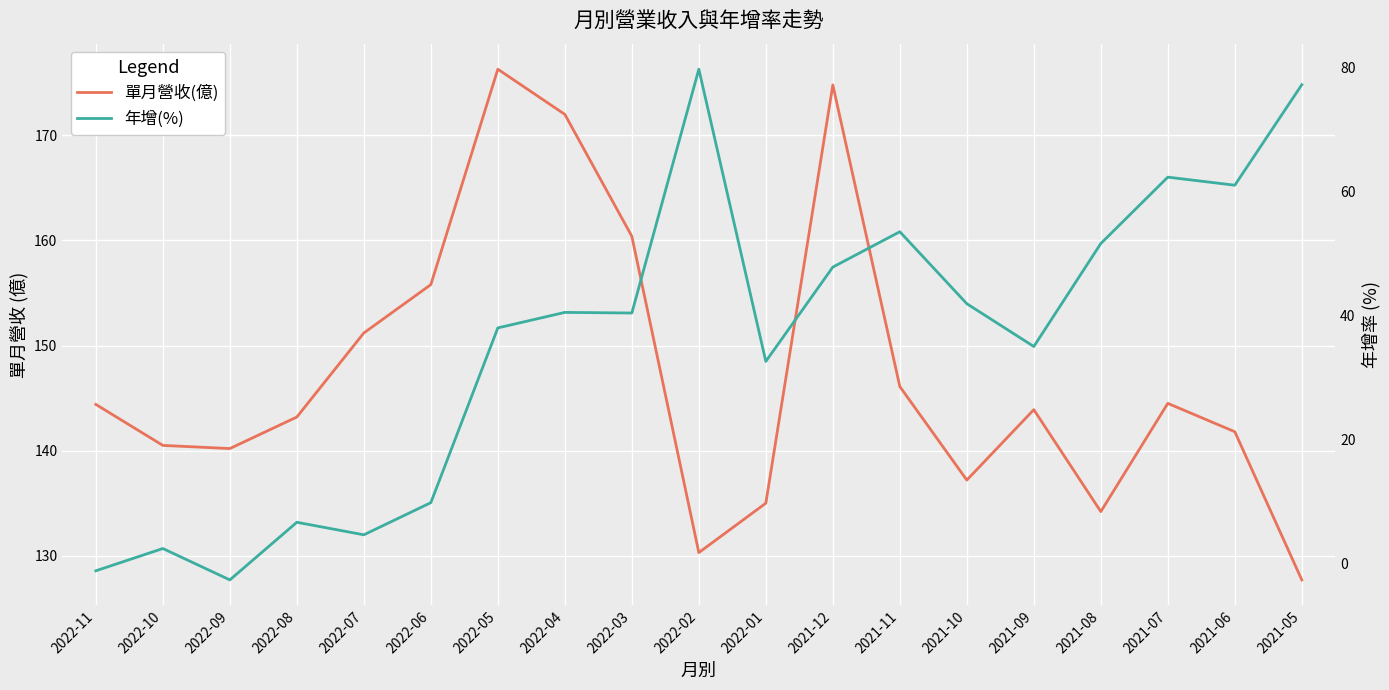

At 2021-09, list the series in order from smallest to largest.

年增(%), 單月營收(億)